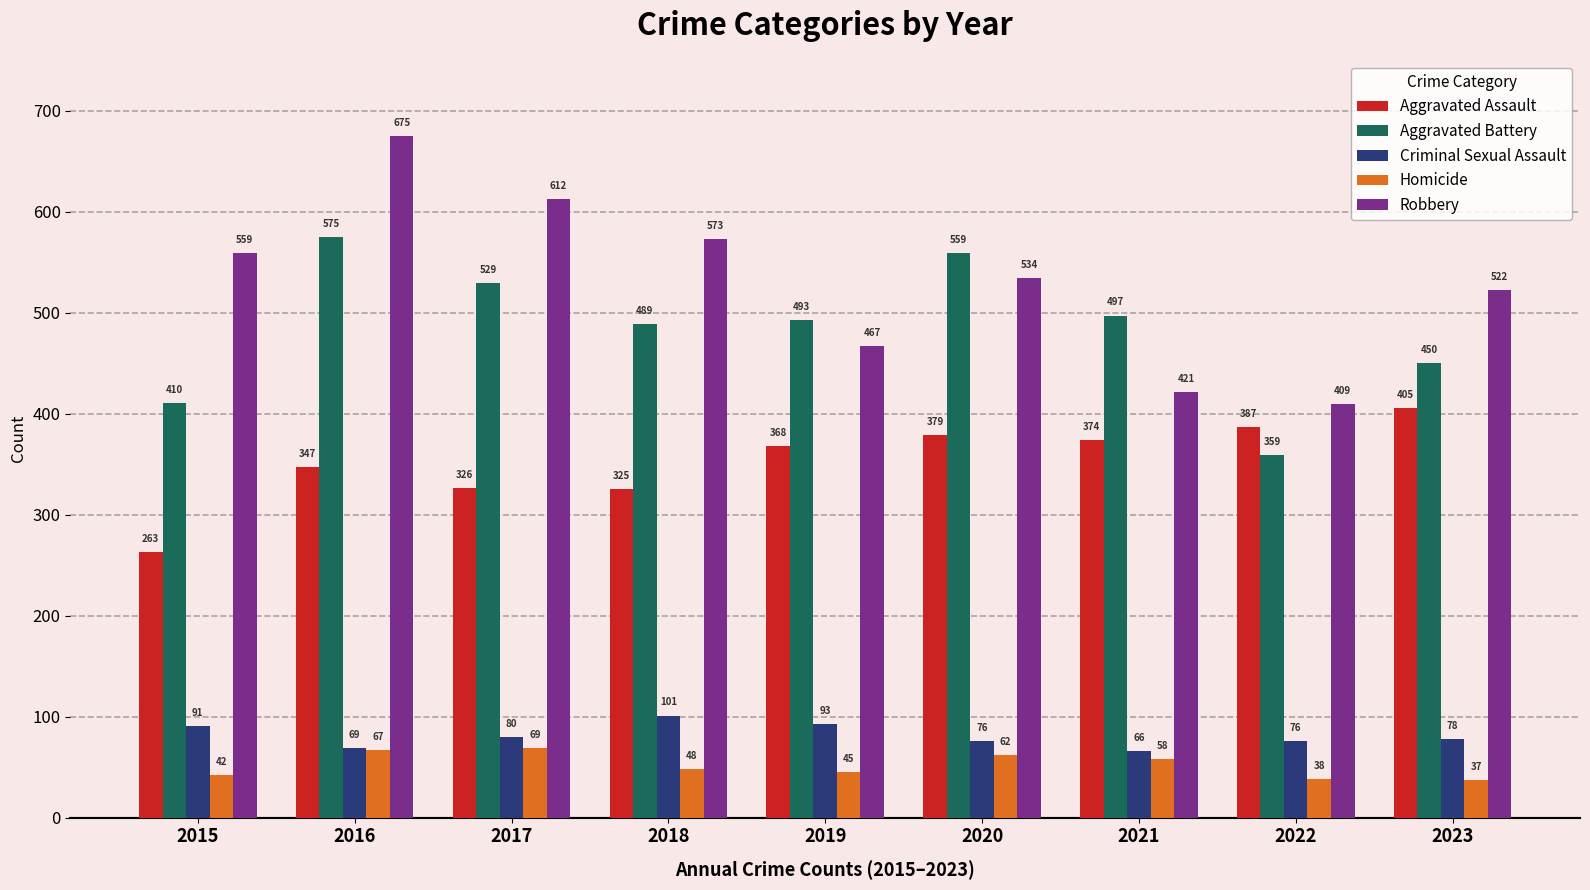

What is the value of the Robbery bar at the 5th from the left?

467